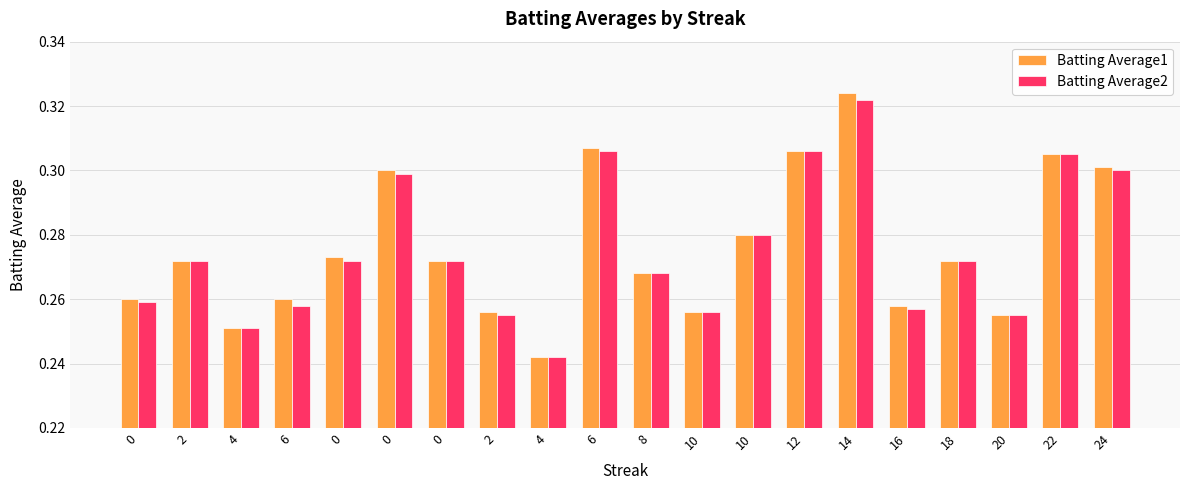

The value of Batting Average2 at 8 is 0.4. True or false?

False